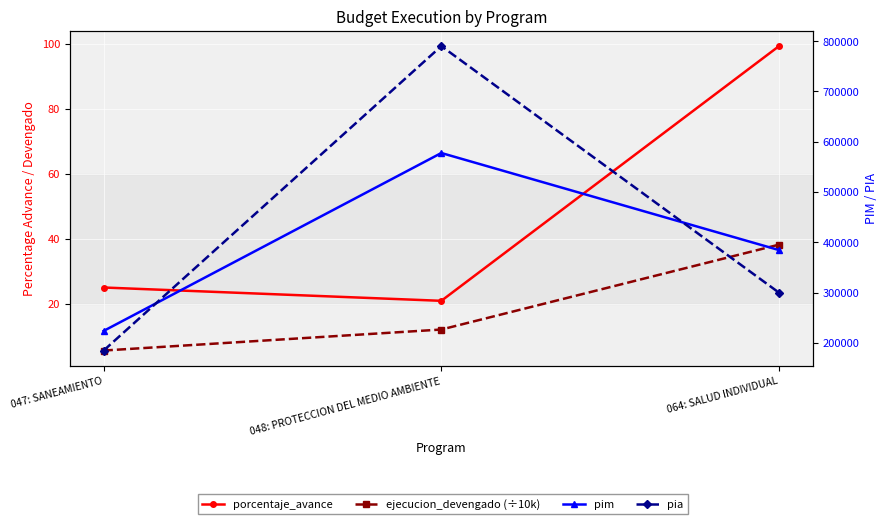

At which label is pia closest to 487500?

064: SALUD INDIVIDUAL